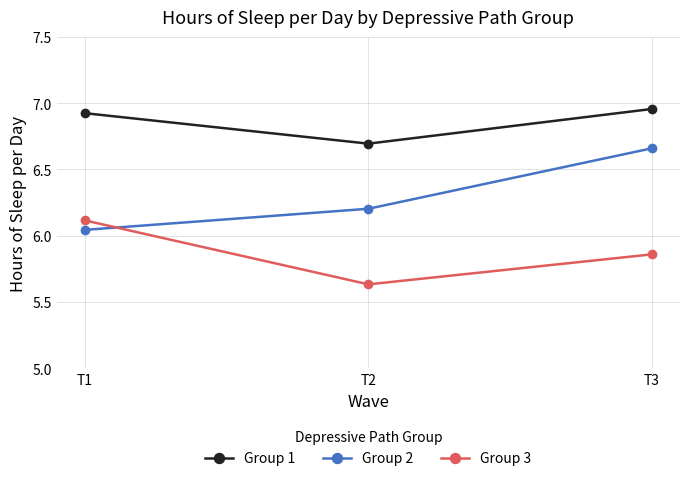

At which label does Group 2 reach its peak?

T3